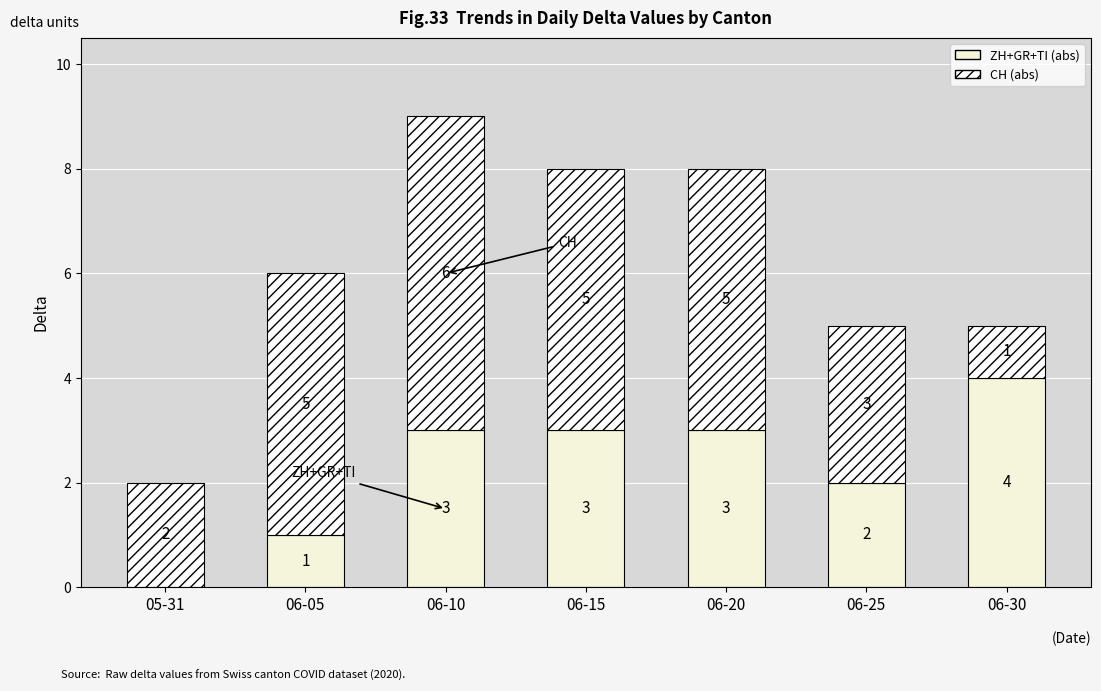

Are the bars horizontal?

No